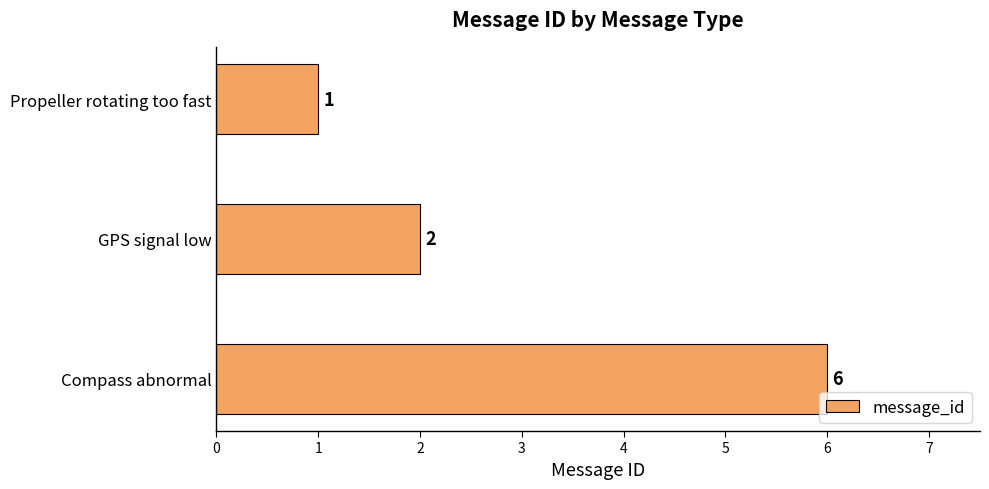

Does the chart contain stacked bars?

No